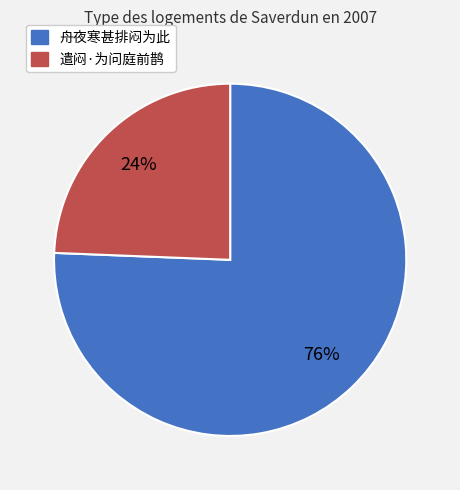

Is there a majority slice in this chart?

Yes